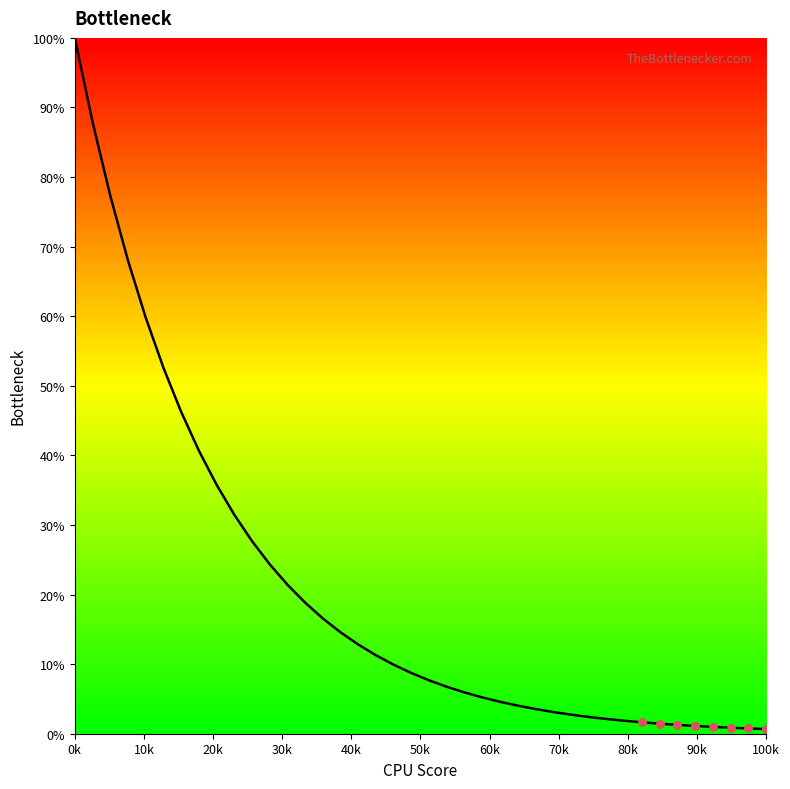

What is the maximum value shown in the chart?

100.0